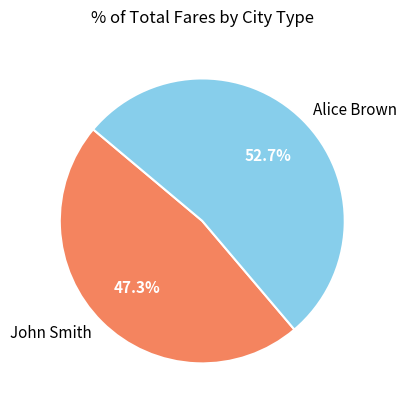

To the nearest percent, what portion does John Smith represent?

47%